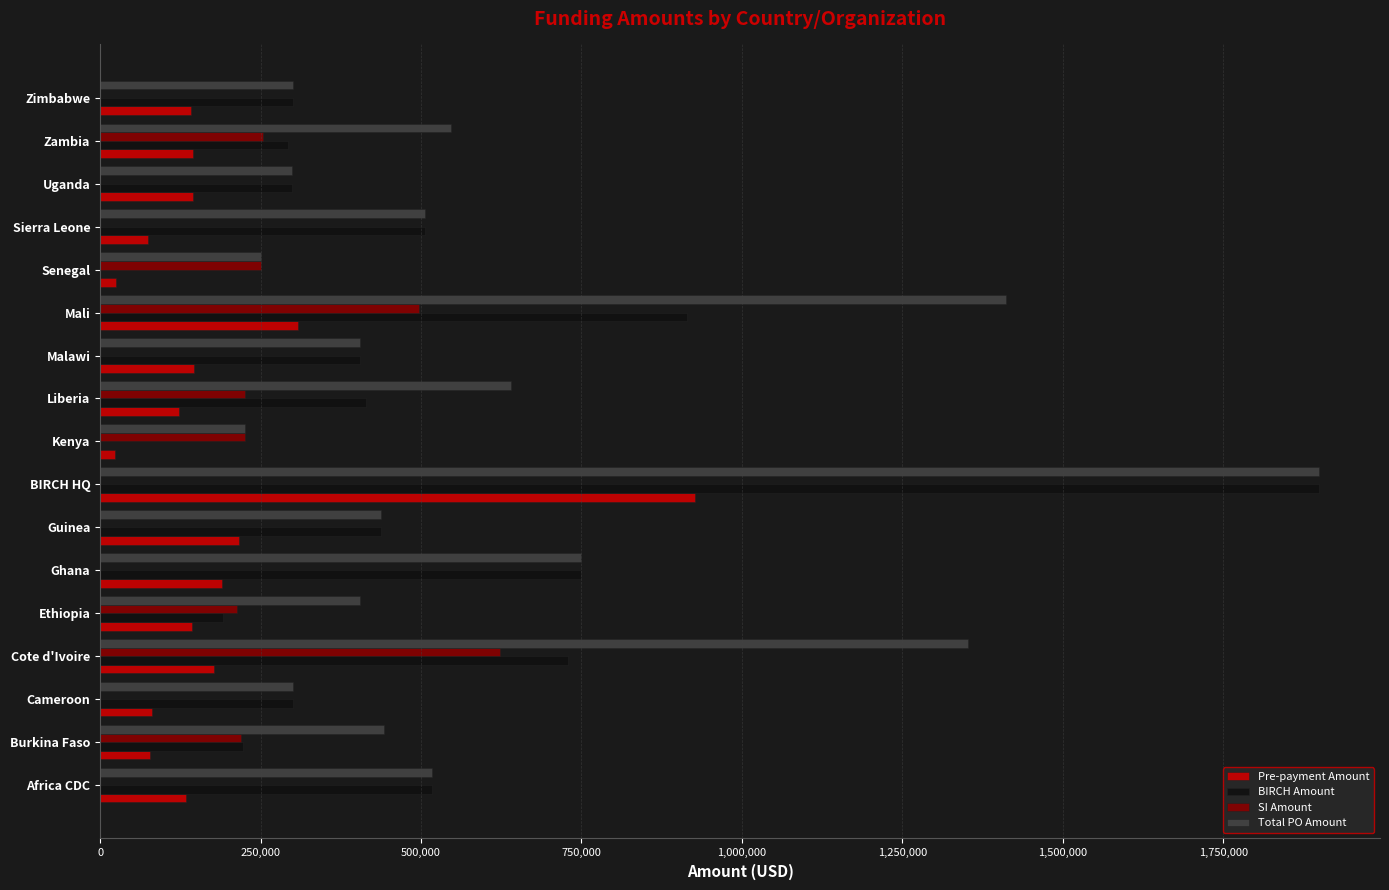

What are all the series names shown in the legend?

Pre-payment Amount, BIRCH Amount, SI Amount, Total PO Amount